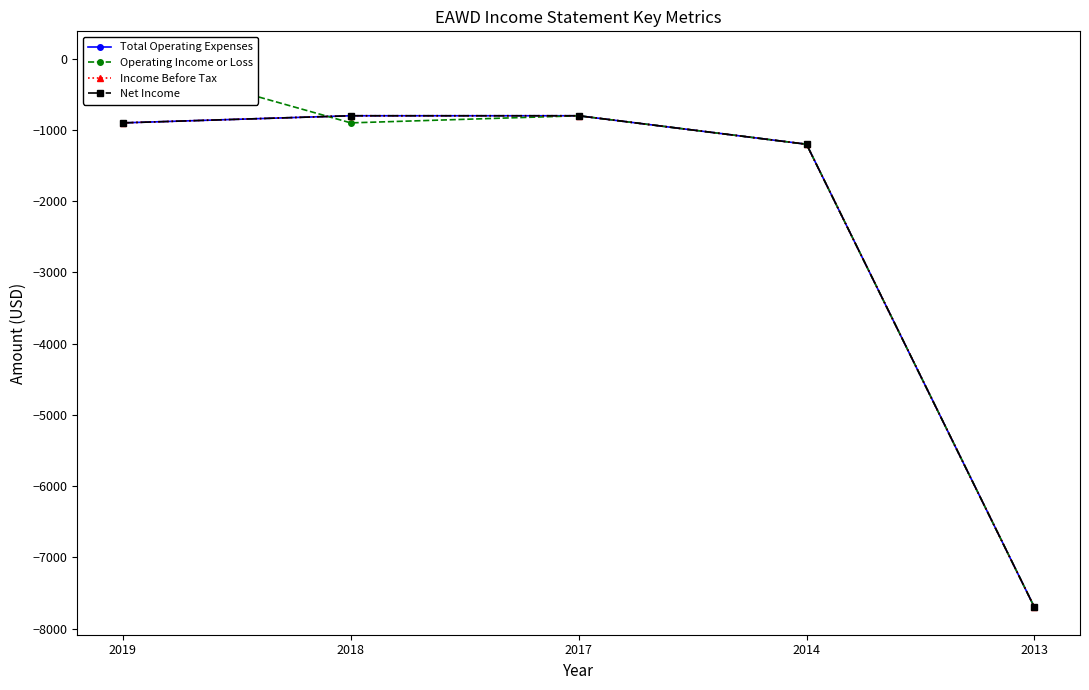

How many lines are shown in the chart?

4